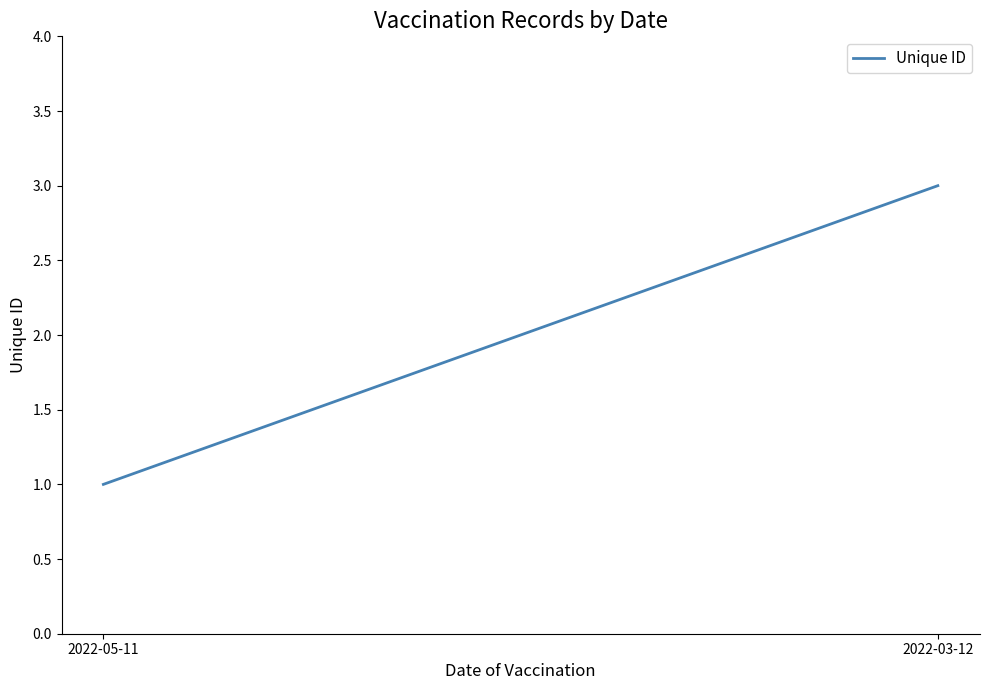

List the labels in order of value, smallest first.

2022-05-11, 2022-03-12